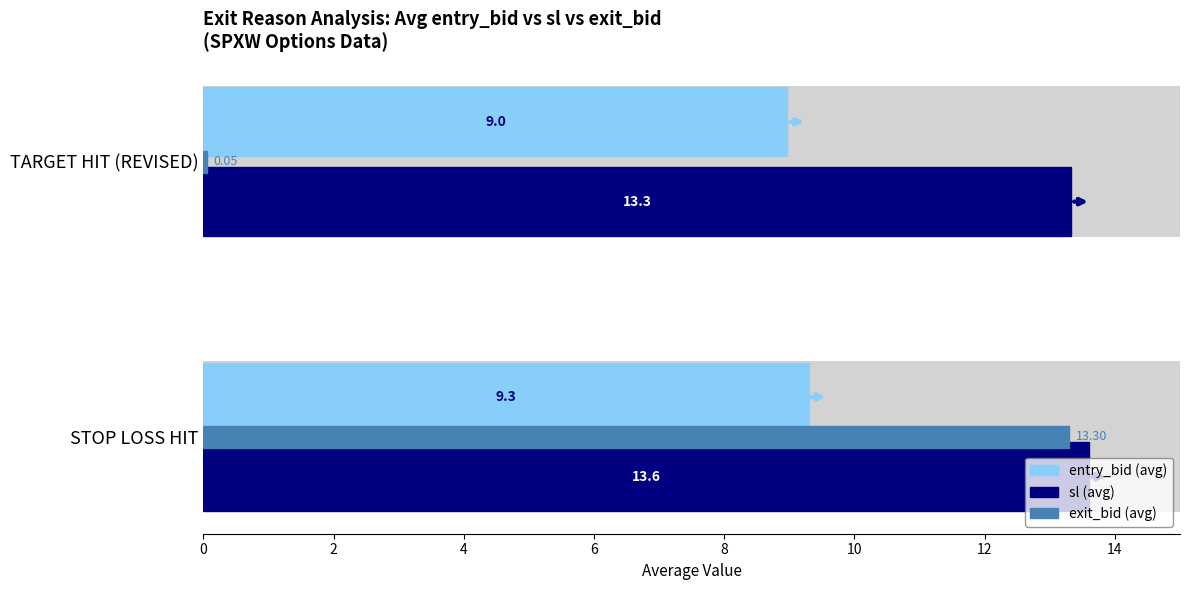

What are all the series names shown in the legend?

entry_bid, sl, exit_bid